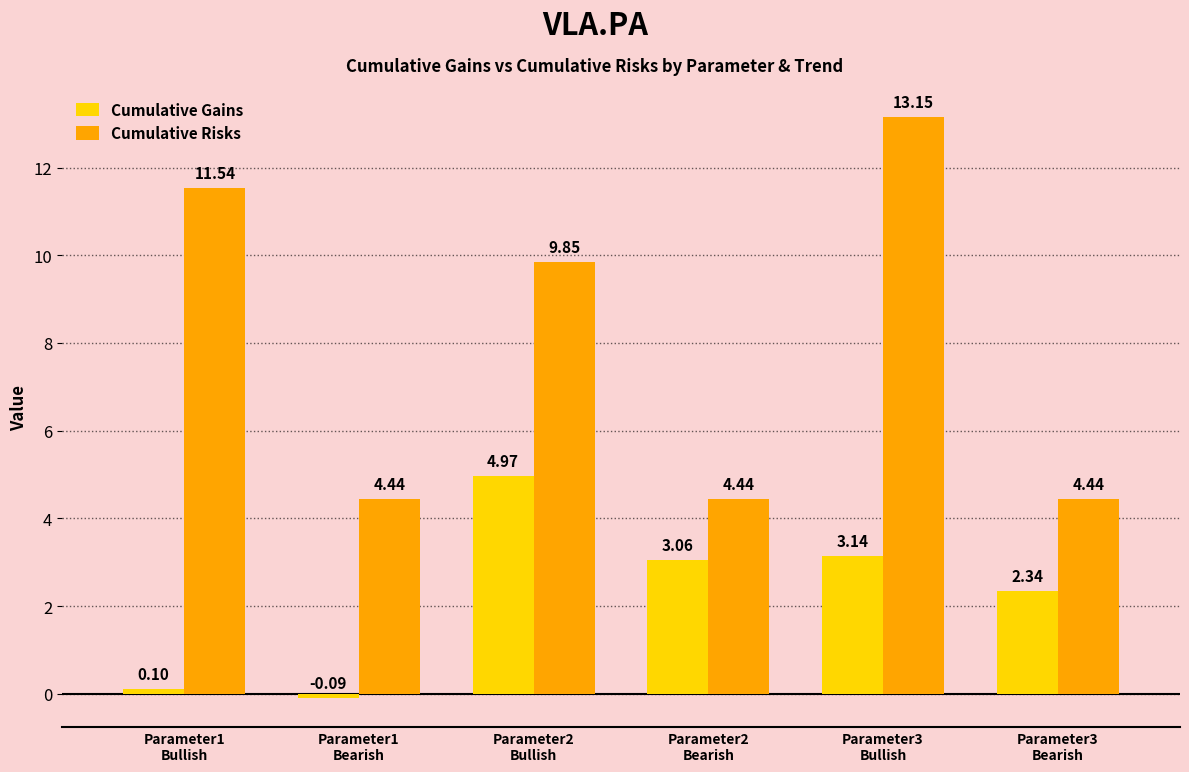

At which label does Cumulative Risks first exceed 9?

Parameter1
Bullish